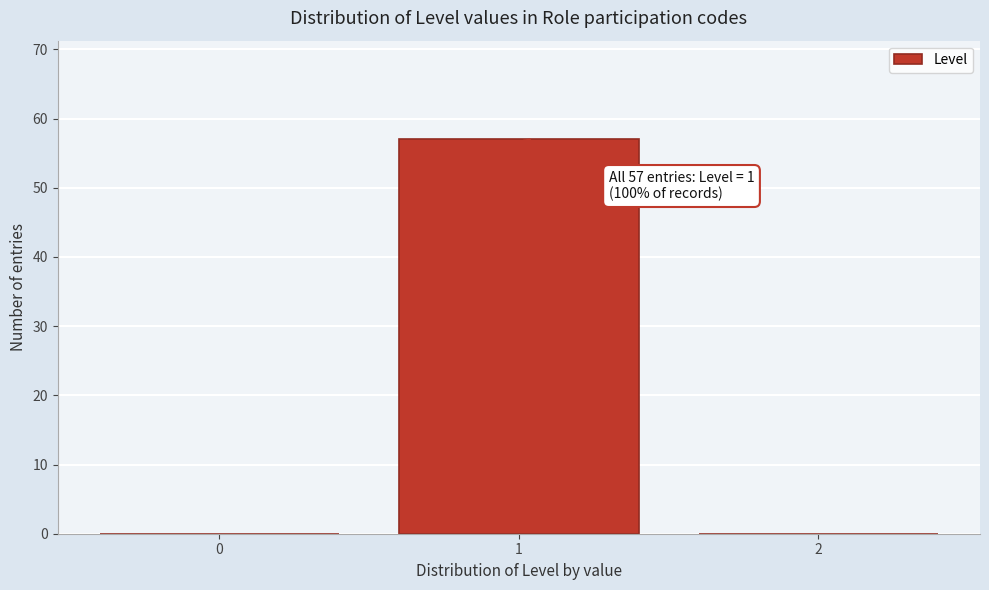

Reading left to right, list all the values displayed in this chart.

0=0	1=57	2=0